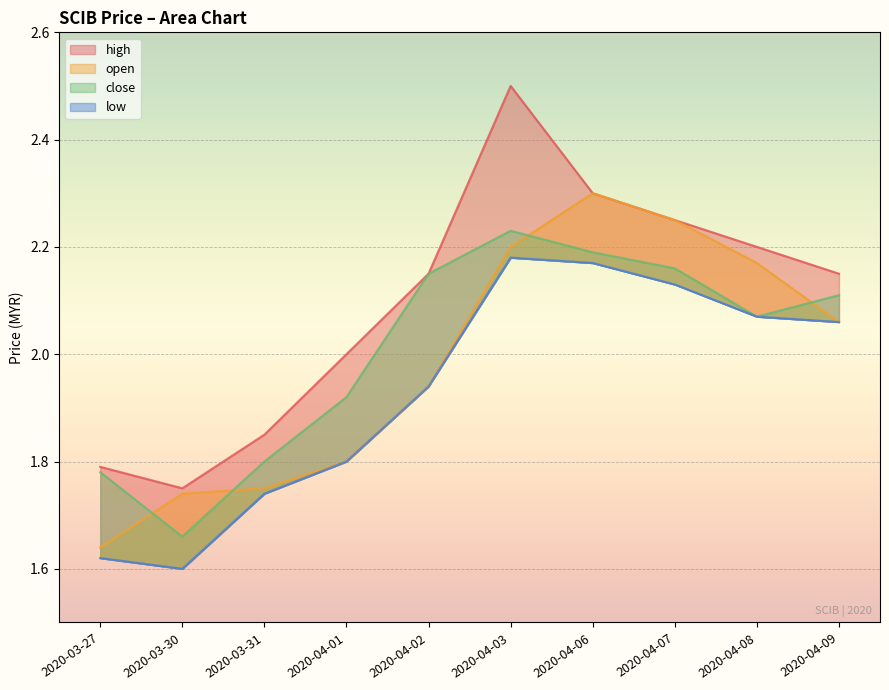

Reading left to right, extract all data points from this chart.

open: 1.6	1.7	1.8	1.8	1.9	2.2	2.3	2.2	2.2	2.1
high: 1.8	1.8	1.9	2.0	2.1	2.5	2.3	2.2	2.2	2.1
low: 1.6	1.6	1.7	1.8	1.9	2.2	2.2	2.1	2.1	2.1
close: 1.8	1.7	1.8	1.9	2.1	2.2	2.2	2.2	2.1	2.1